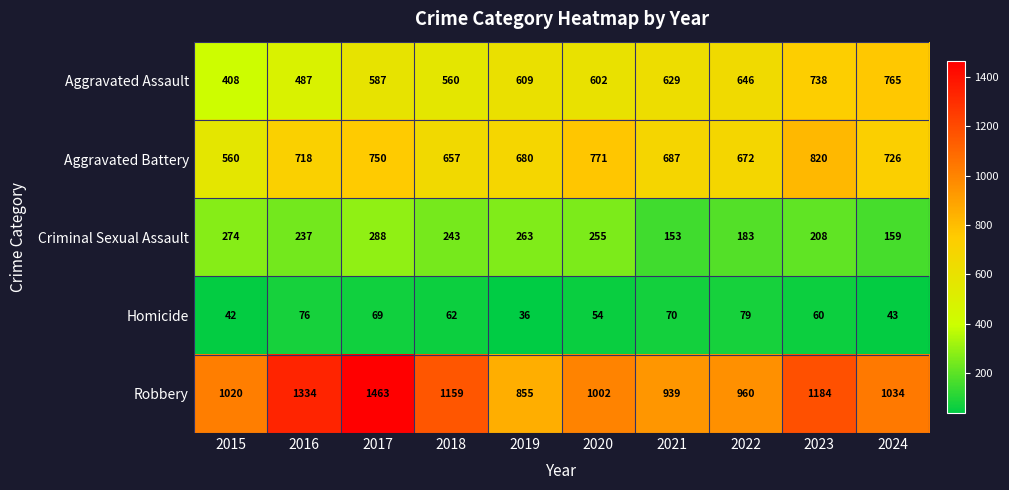

At which category does the chart reach its peak across all series?

2017